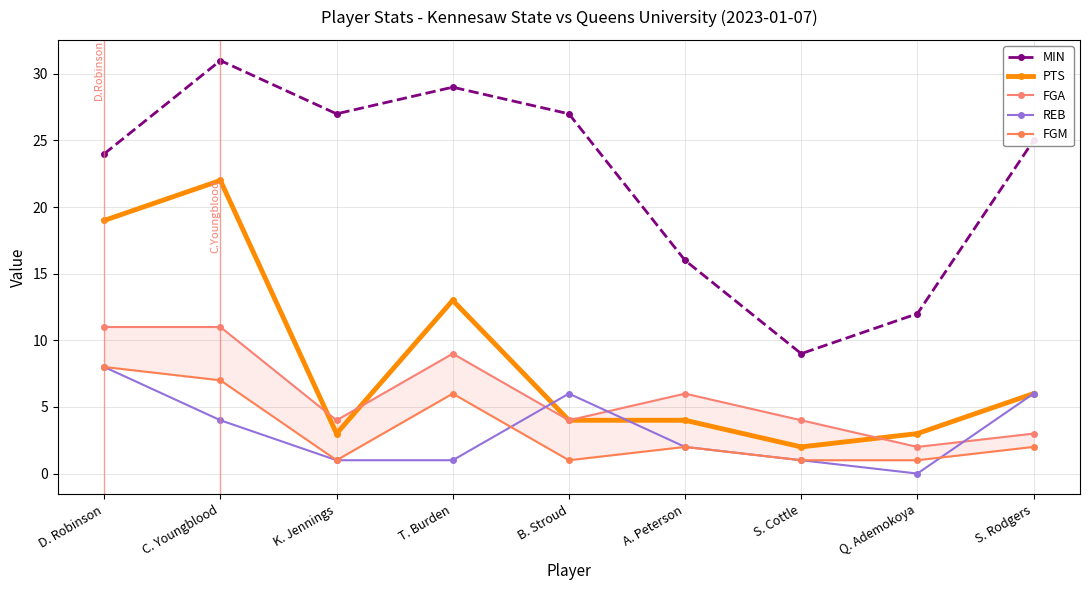

Which series has the widest spread of values?

MIN